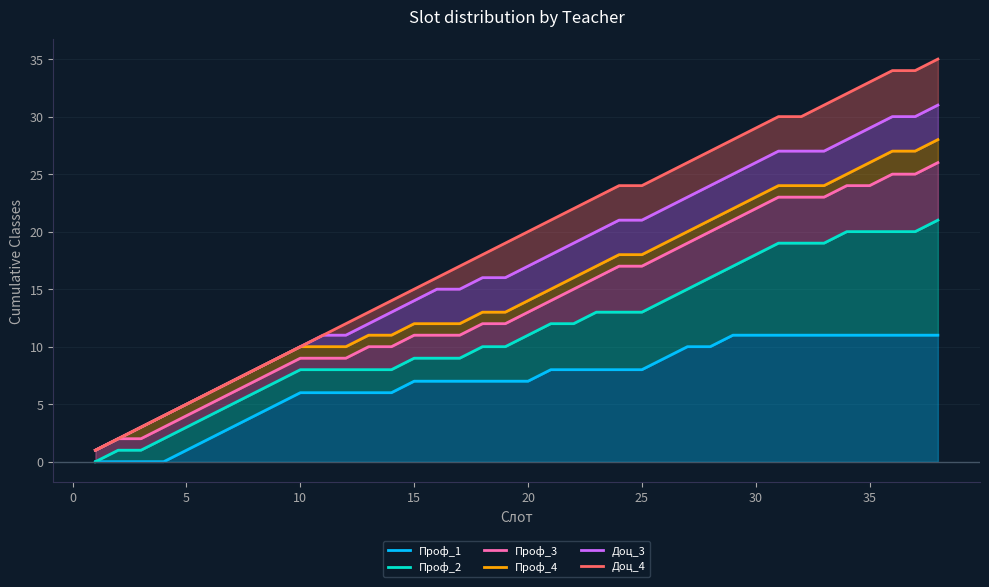

True or false: Проф_4 has more than 1 points higher than both neighbors.

False